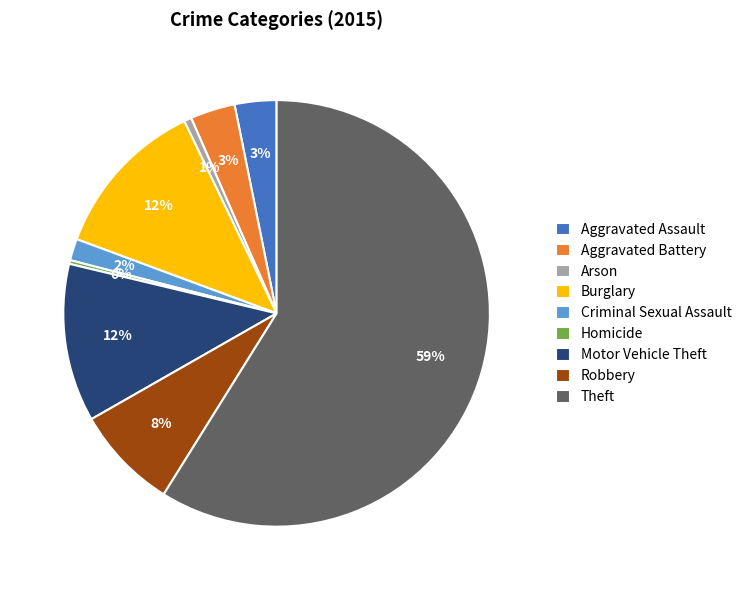

To the nearest percent, what portion does Arson represent?

1%